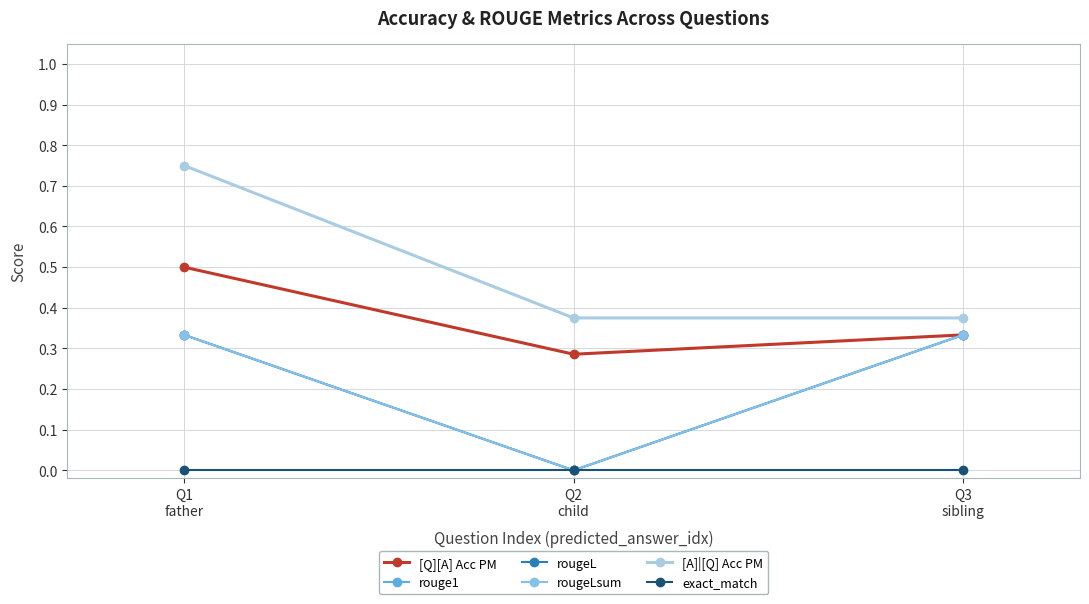

What is the label of the 2nd point from the right?

Q2
child